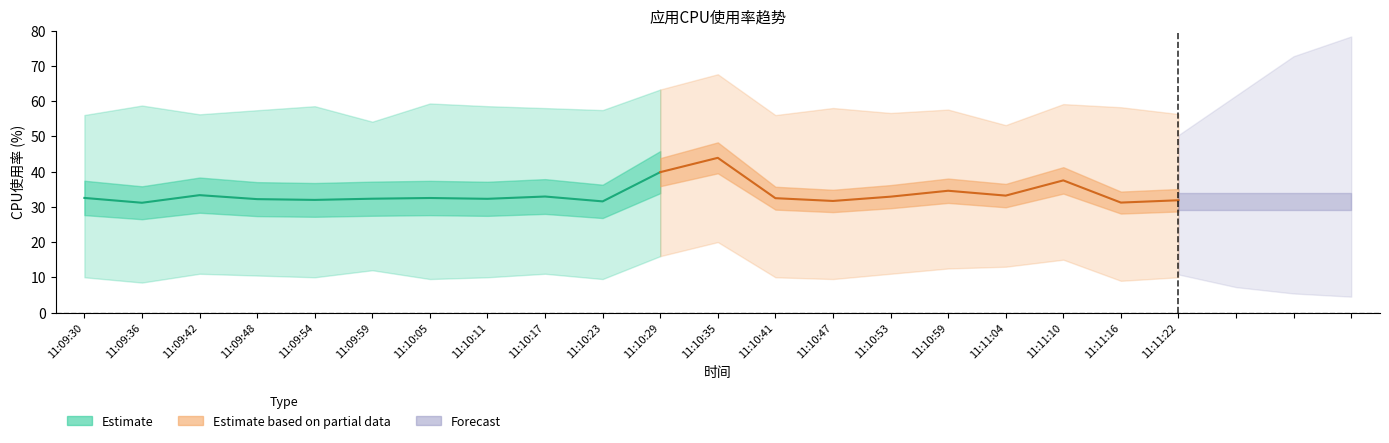

The CPU总使用率(%) series shows 15.0 at 11:11:04. True or false?

False